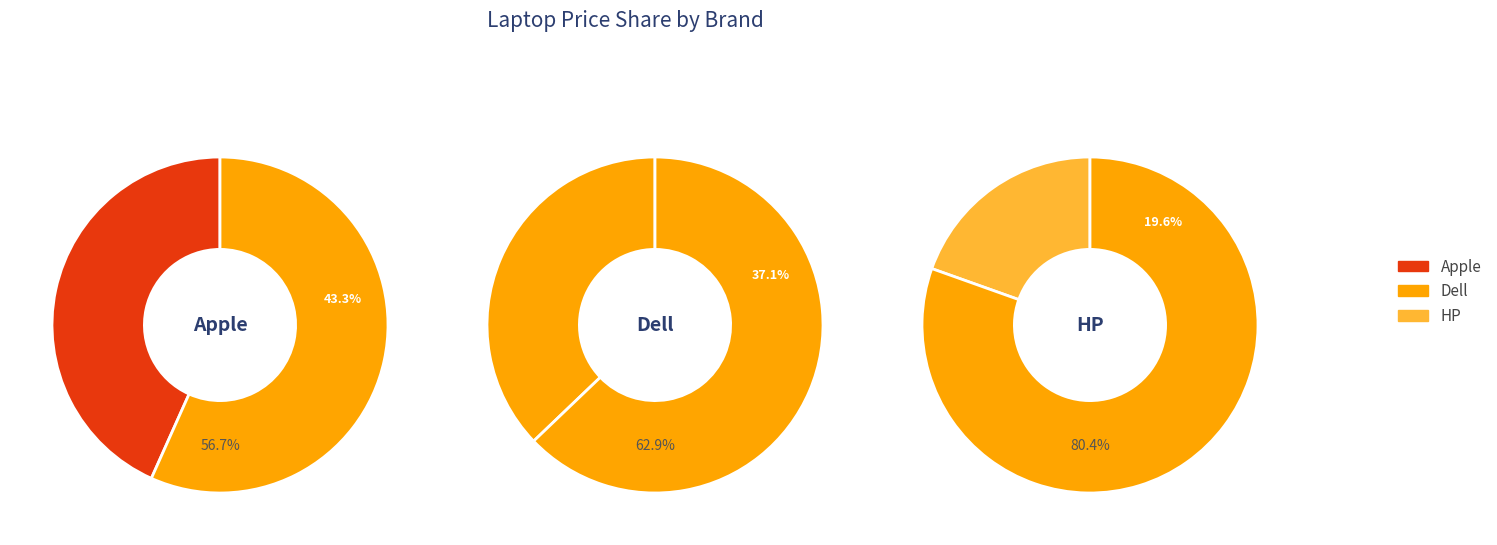

Is it true that HP is 20% of the pie?

True